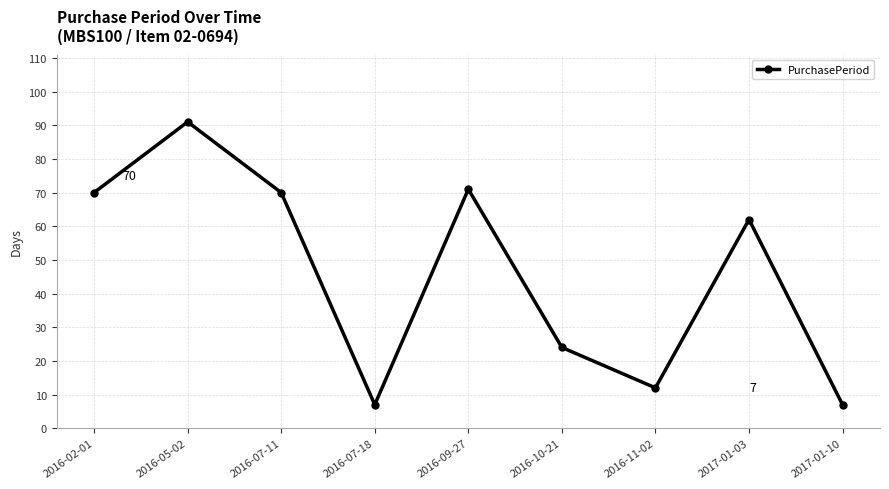

How many lines are shown in the chart?

1